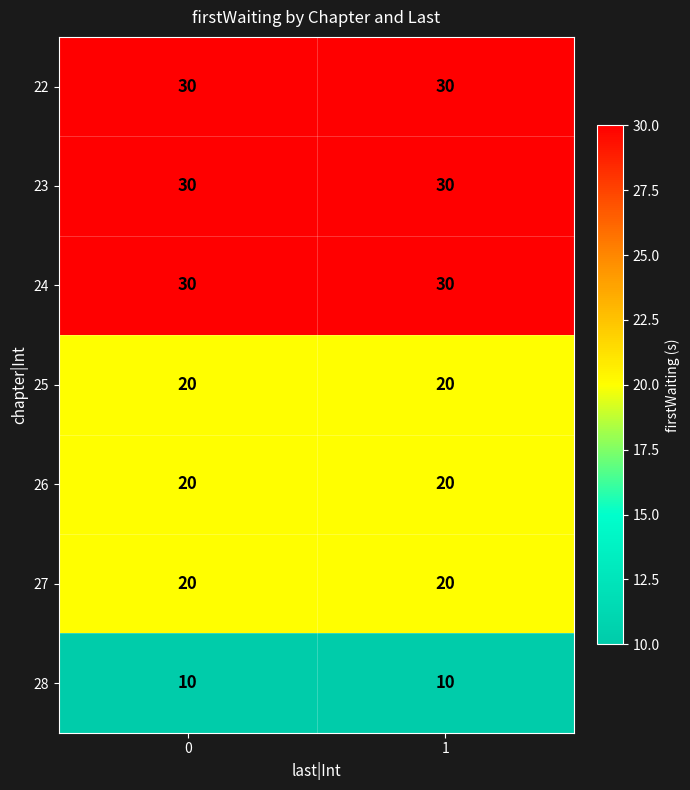

The 25 series shows 32 at 0. True or false?

False